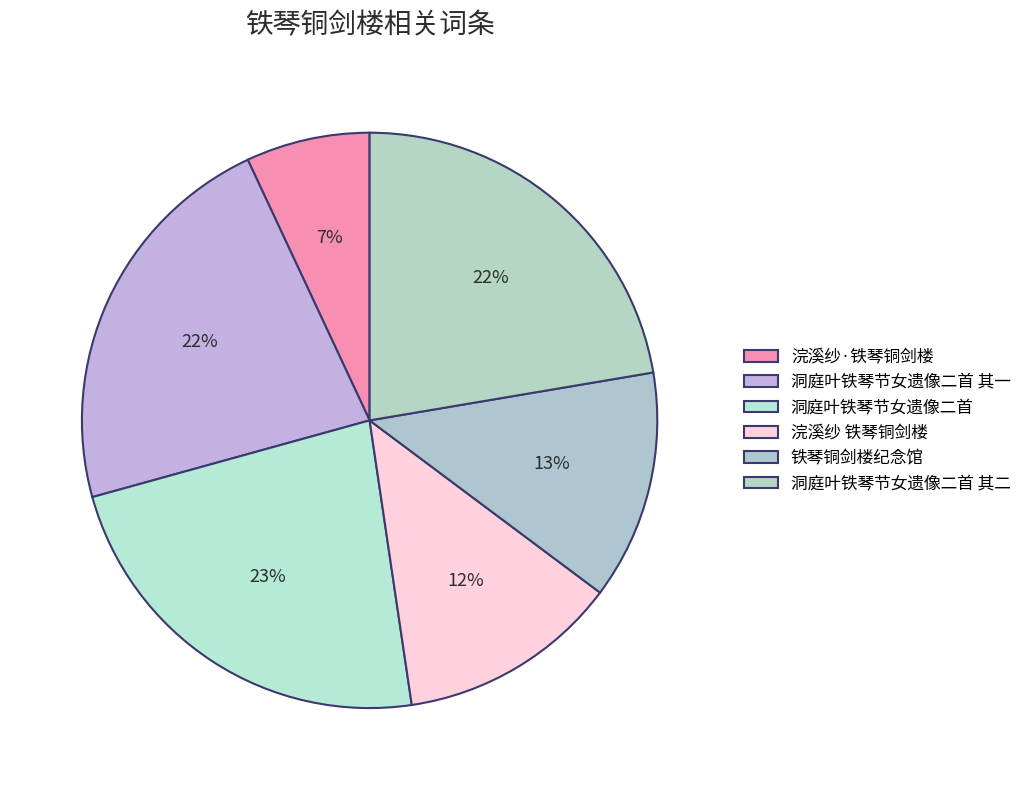

To the nearest percent, what portion does 浣溪纱 铁琴铜剑楼 represent?

12%